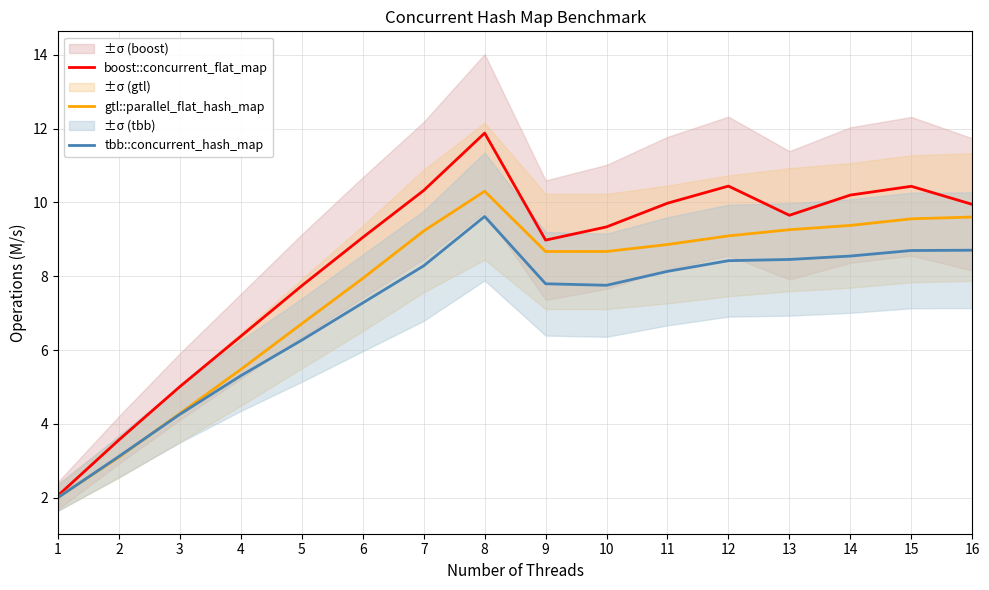

True or false: boost::concurrent_flat_map and tbb::concurrent_hash_map intersect in this chart.

False